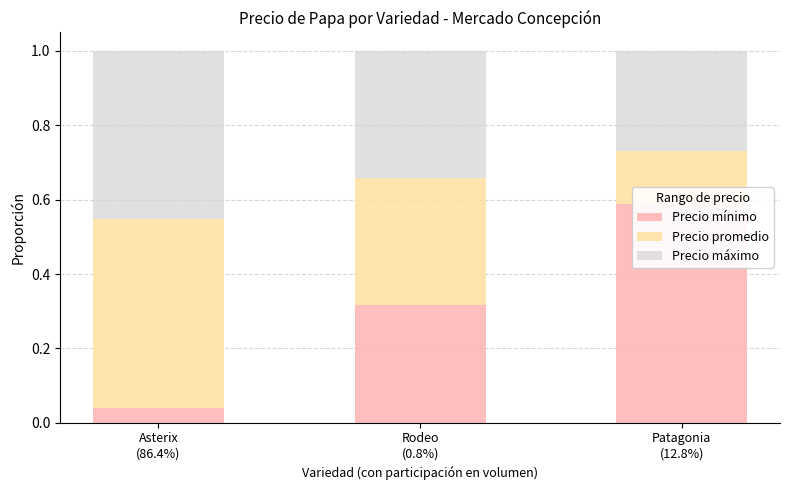

Between Patagonia
(12.8%) and Rodeo
(0.8%), which is larger?

Patagonia
(12.8%)